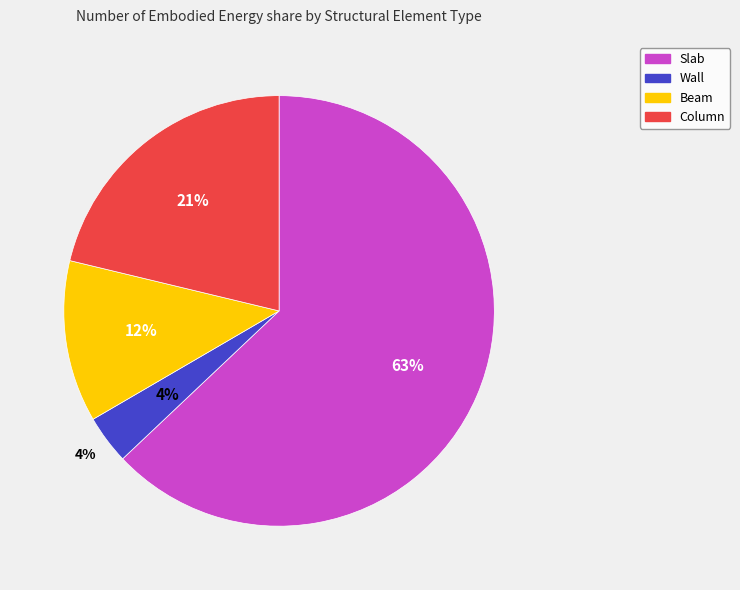

To the nearest percent, what is the difference between the Column and Beam slice percentages?

9%